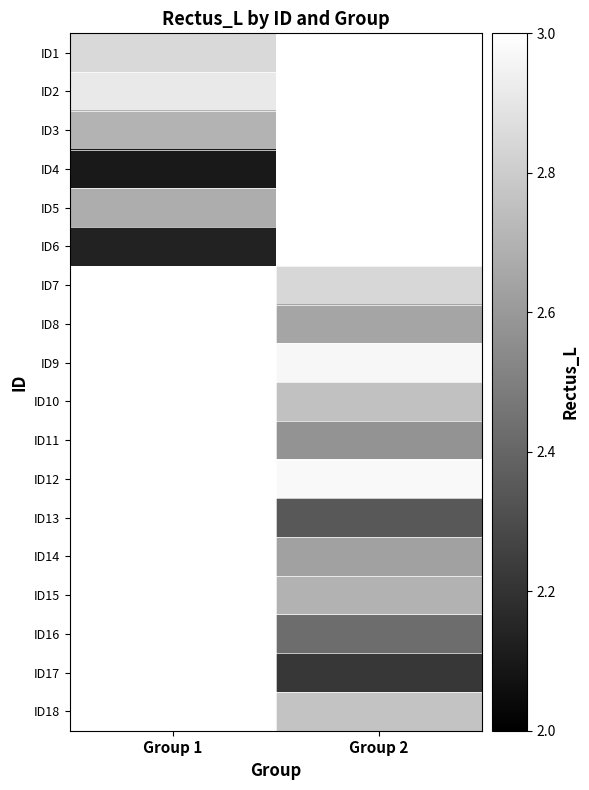

The ID5 series shows 2.7 at Group 1. True or false?

True